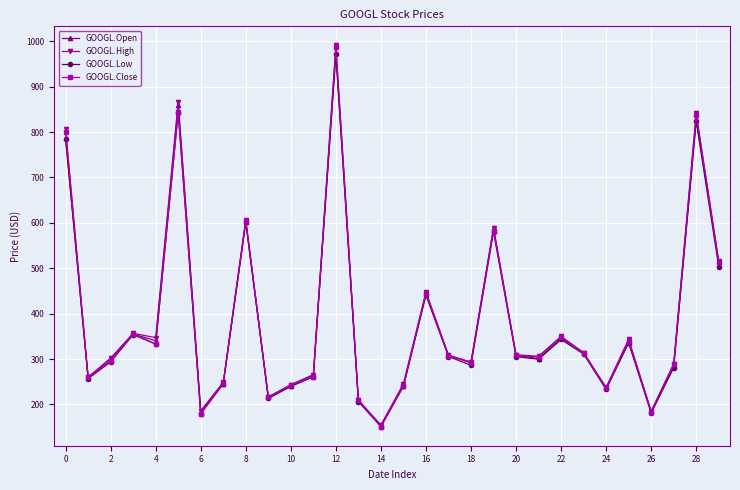

At how many categories does at least one series exceed 460?

7